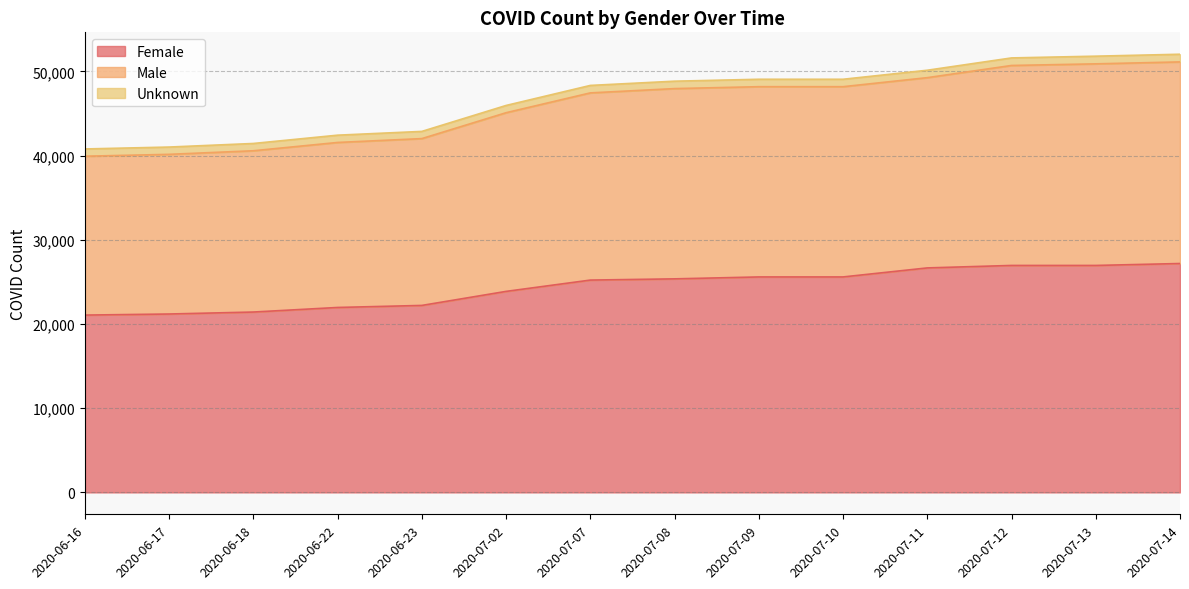

Between 2020-07-09 and 2020-07-11, which series saw the biggest shift?

Female